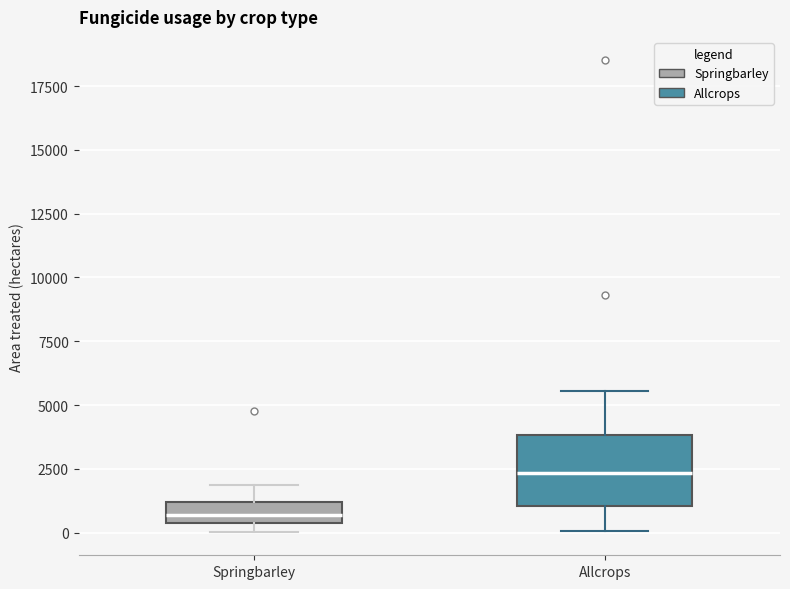

Where is the lower edge of the box for Springbarley on the y-axis? The values are not printed on the chart, so give them approximately, as read against the axis.

500